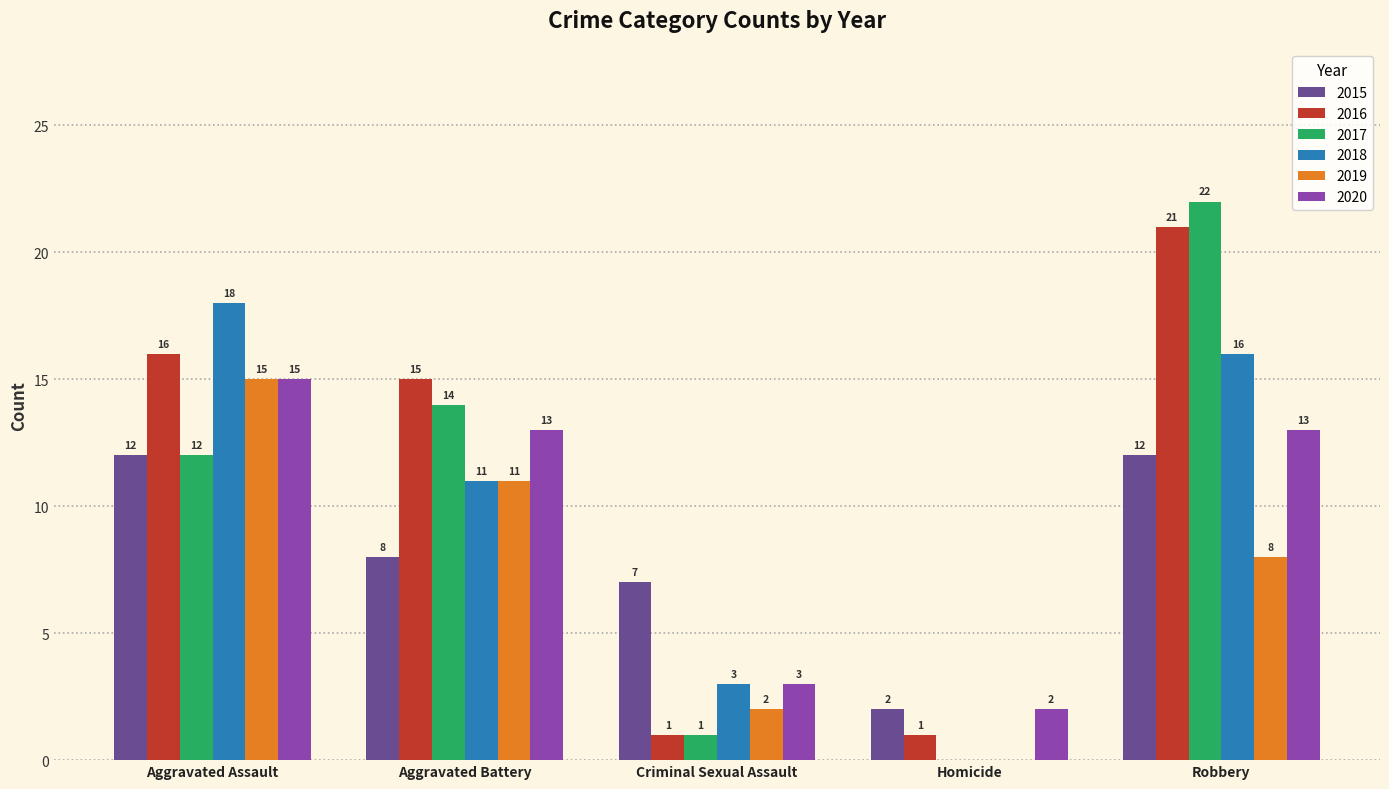

What is the sum of all 2018 values?

48